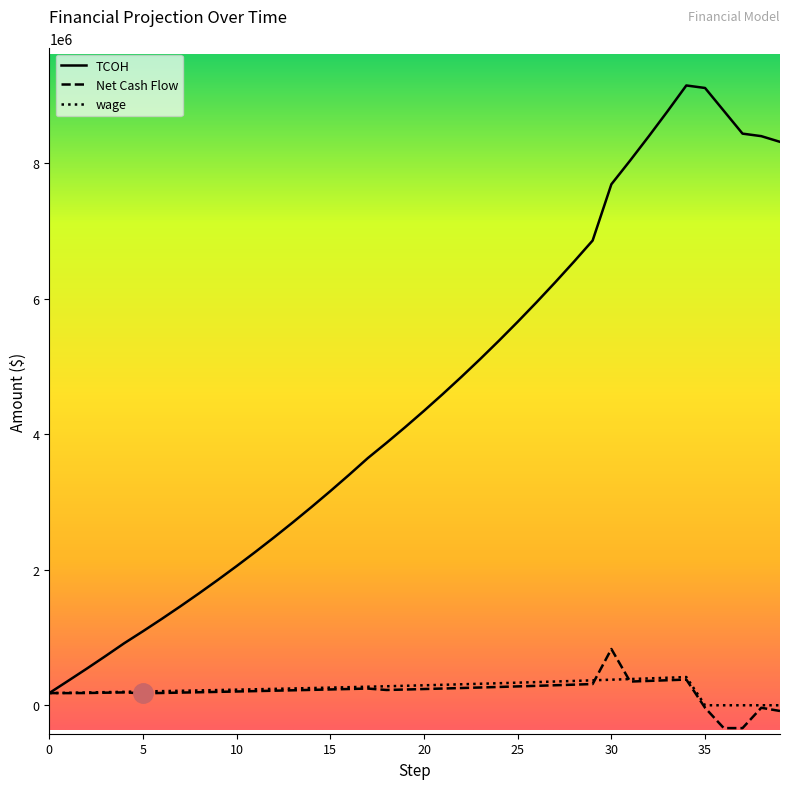

Which series has the largest total across all categories?

TCOH